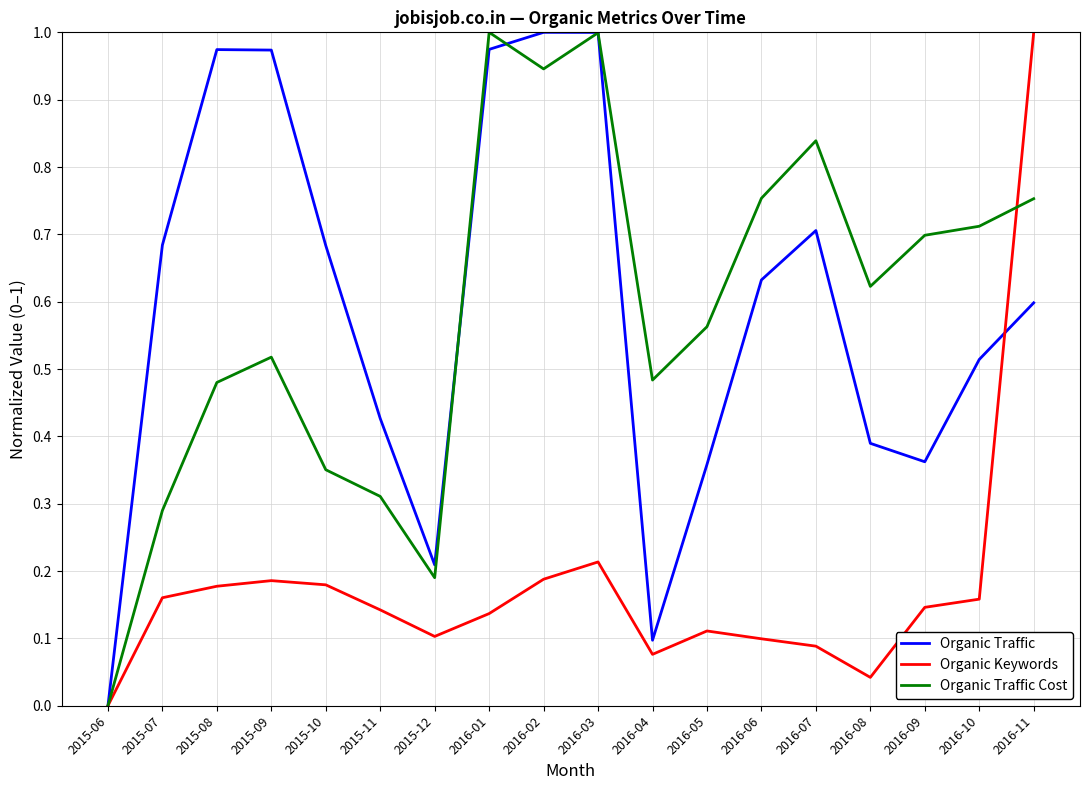

At which label does Organic Traffic Cost reach its minimum?

2015-06